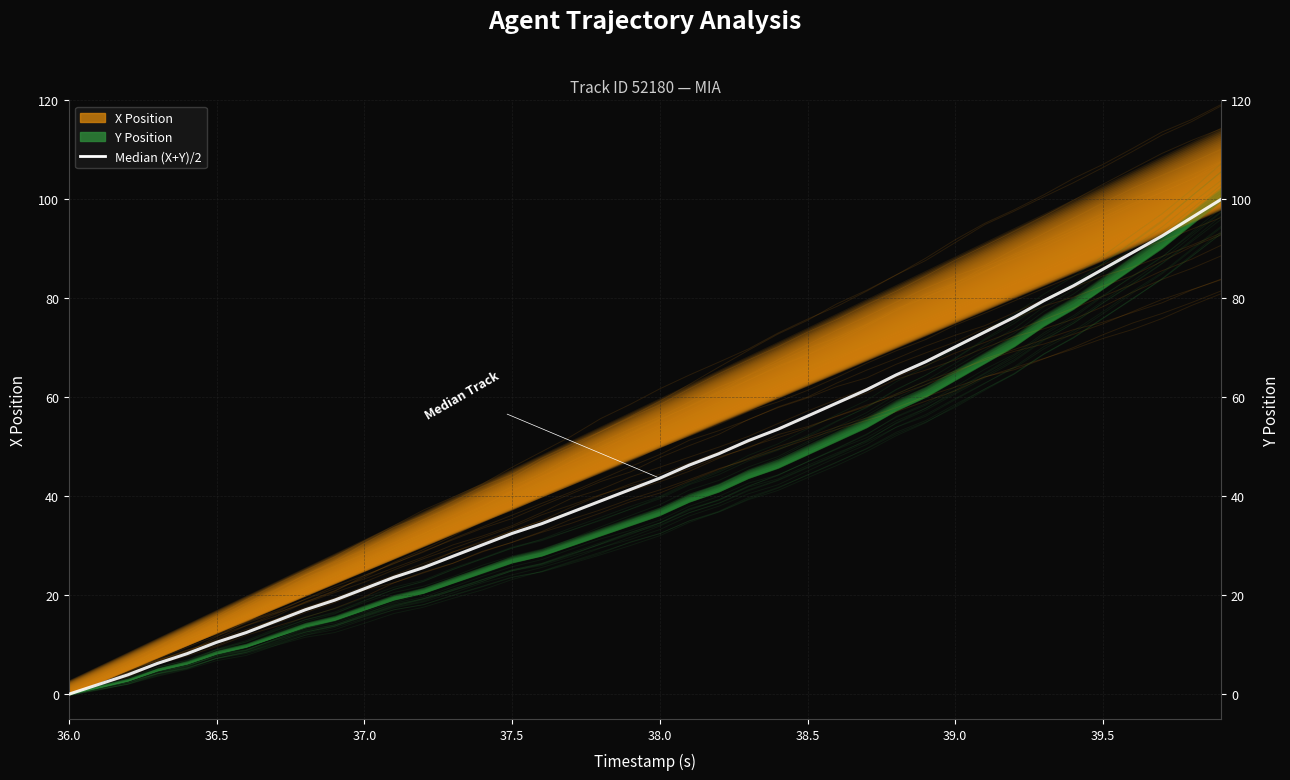

What is the spread (max minus min) of values at 30?

11.9